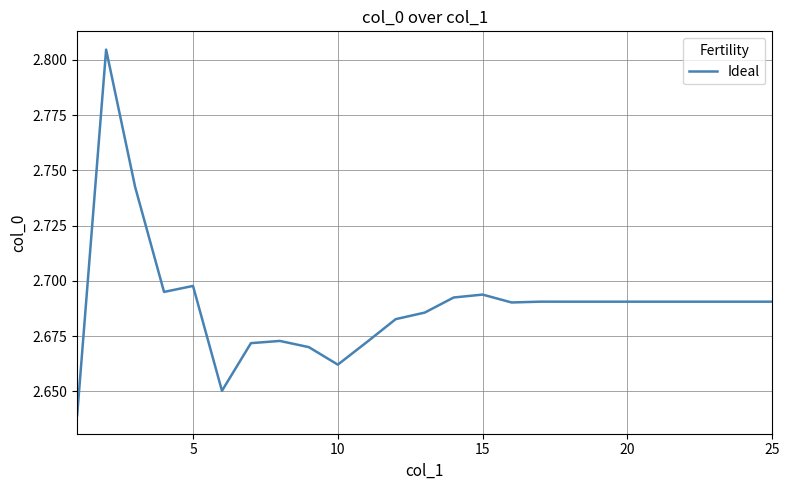

What is the minimum value shown in the chart?

2.6